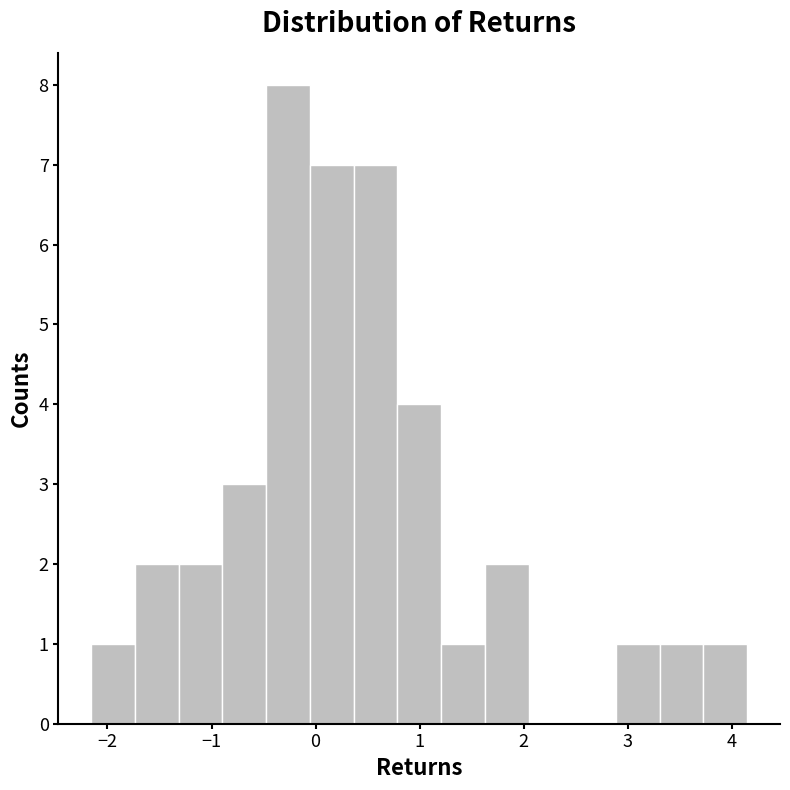

Reading left to right, transcribe this chart: for each bar, give the range it covers on the x-axis and its height. Neither the bar edges nor the heights are printed on the chart, so give them approximately, as read against the axes.

-2.2 to -1.7: 1
-1.7 to -1.3: 2
-1.3 to -0.9: 2
-0.9 to -0.5: 3
-0.5 to -0.1: 8
-0.1 to 0.4: 7
0.4 to 0.8: 7
0.8 to 1.2: 4
1.2 to 1.6: 1
1.6 to 2.0: 2
2.0 to 2.5: 0
2.5 to 2.9: 0
2.9 to 3.3: 1
3.3 to 3.7: 1
3.7 to 4.1: 1